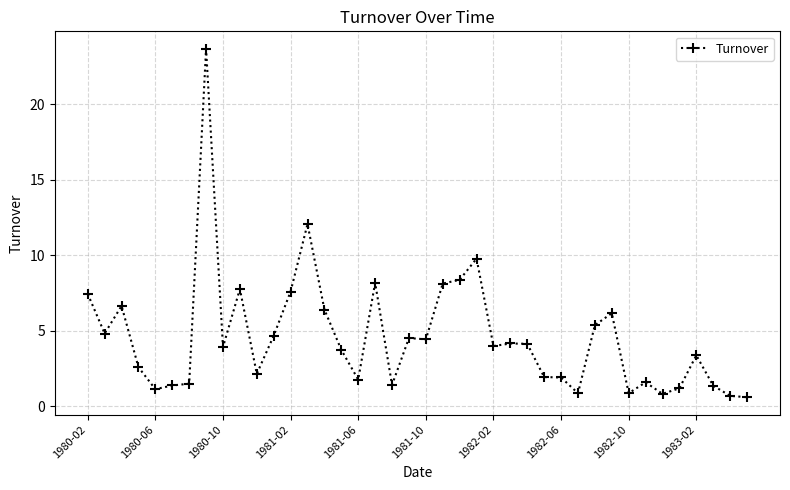

What is the difference between the maximum and second lowest values?

23.0